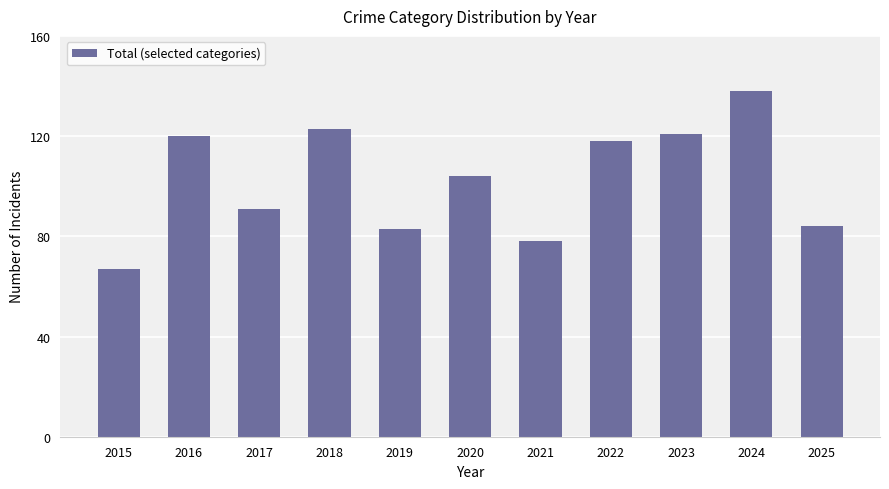

What is the sum of all values?

1127